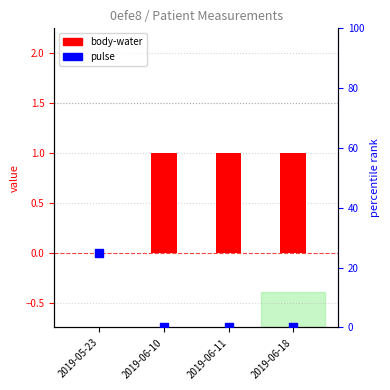

What is the total value across all series at 2019-06-18?

1